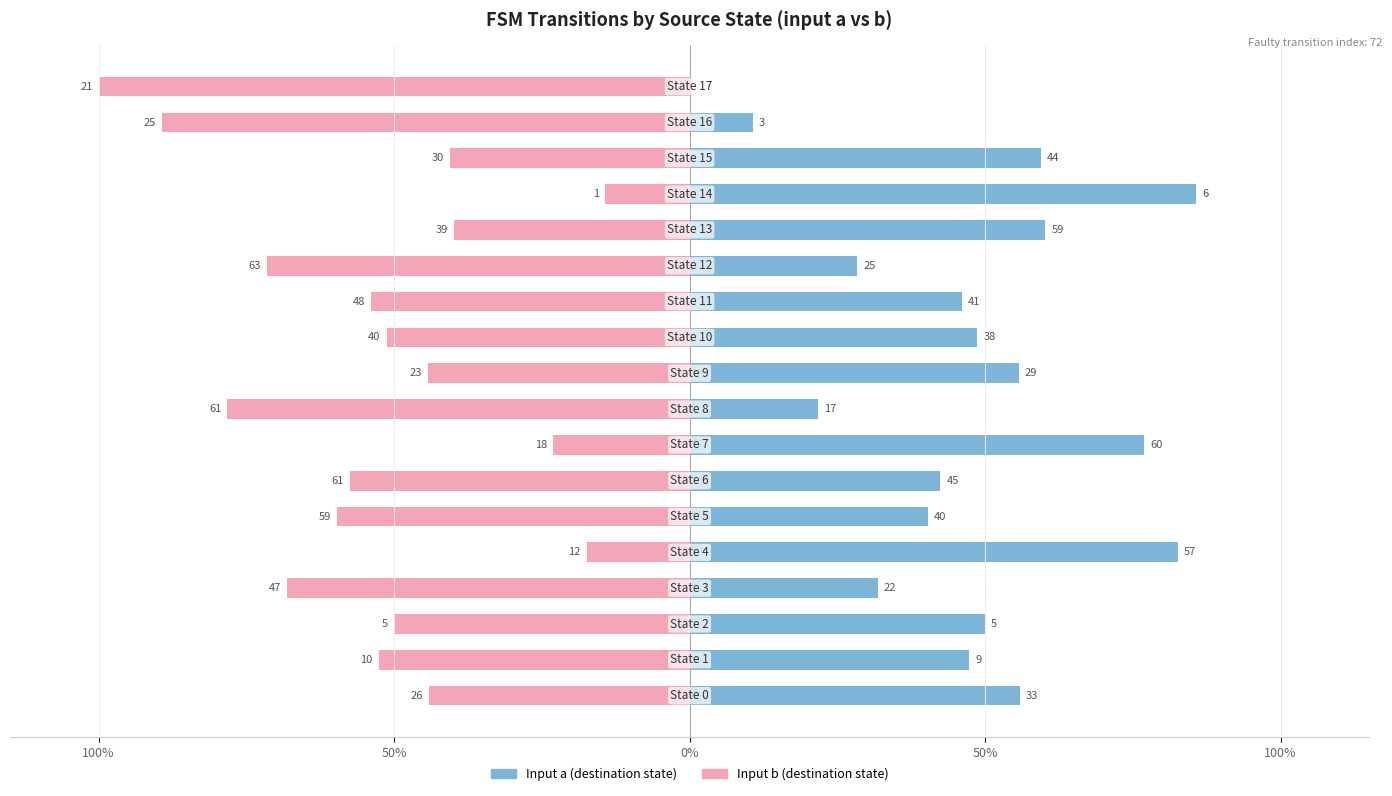

Count the number of data series in this chart.

2